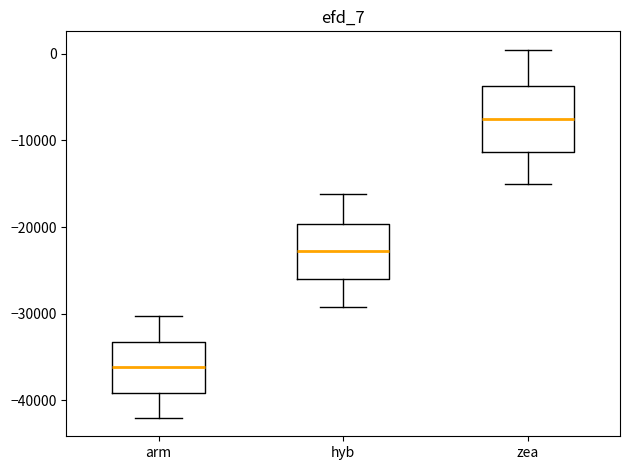

Which box has the lowest median line?

arm